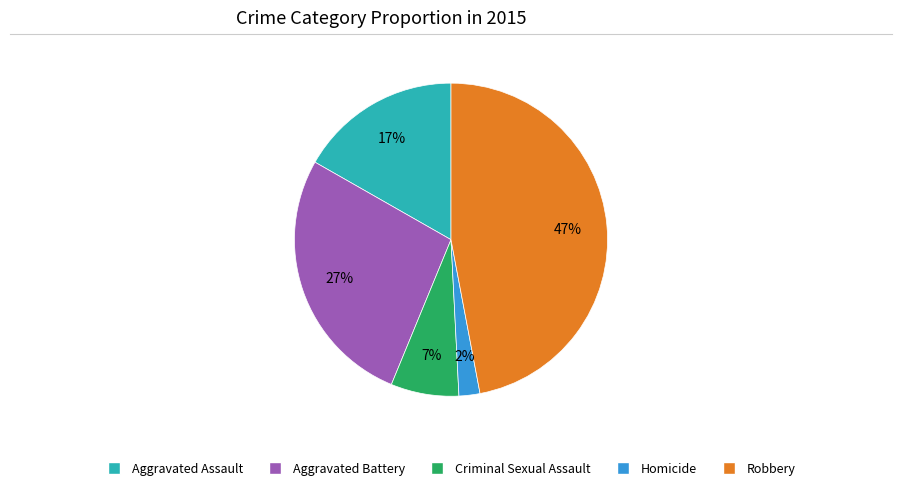

To the nearest percent, what is the difference between the largest and smallest slice percentages?

45%